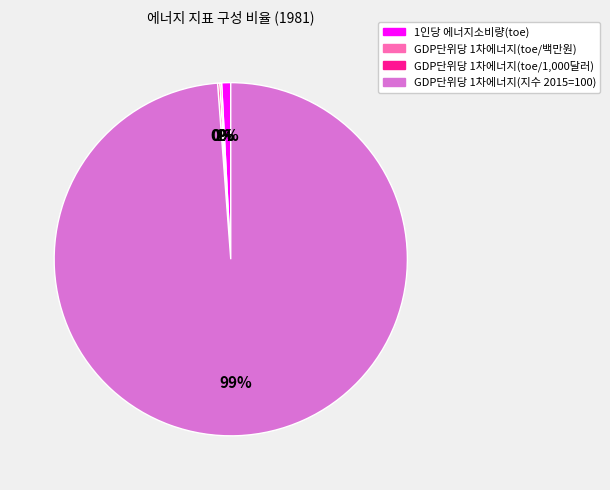

To the nearest percent, what is the average slice percentage?

25%